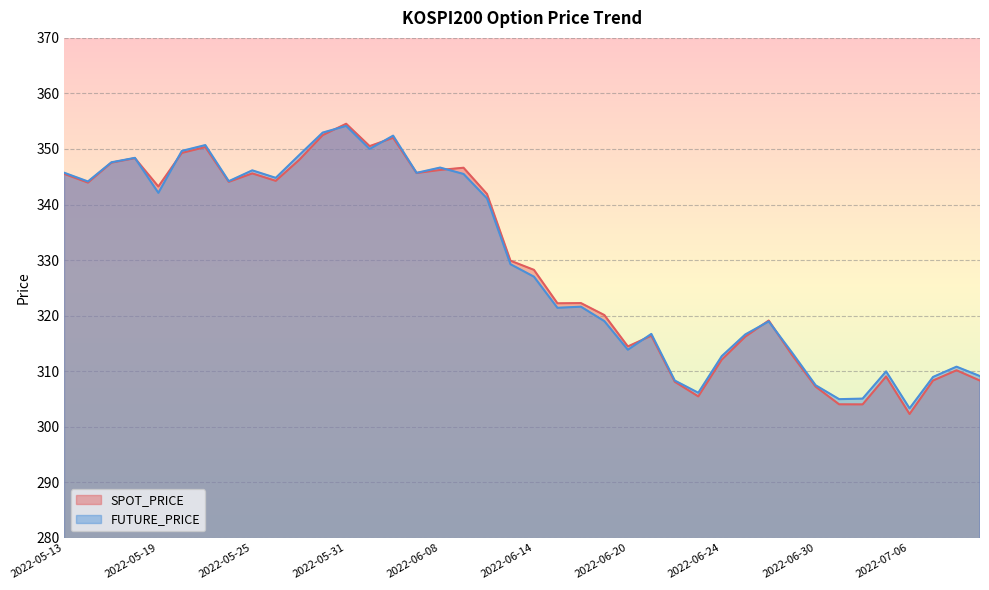

At which category is the sum across all series the highest?

2022-05-31